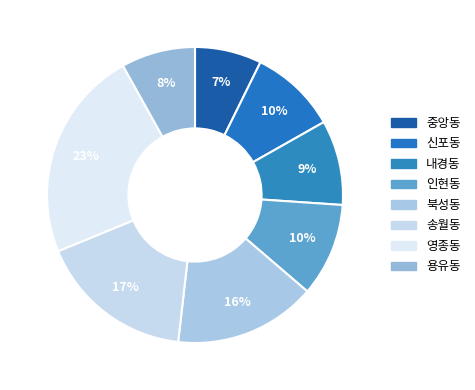

Is it true that 신포동 is 15% of the pie?

False